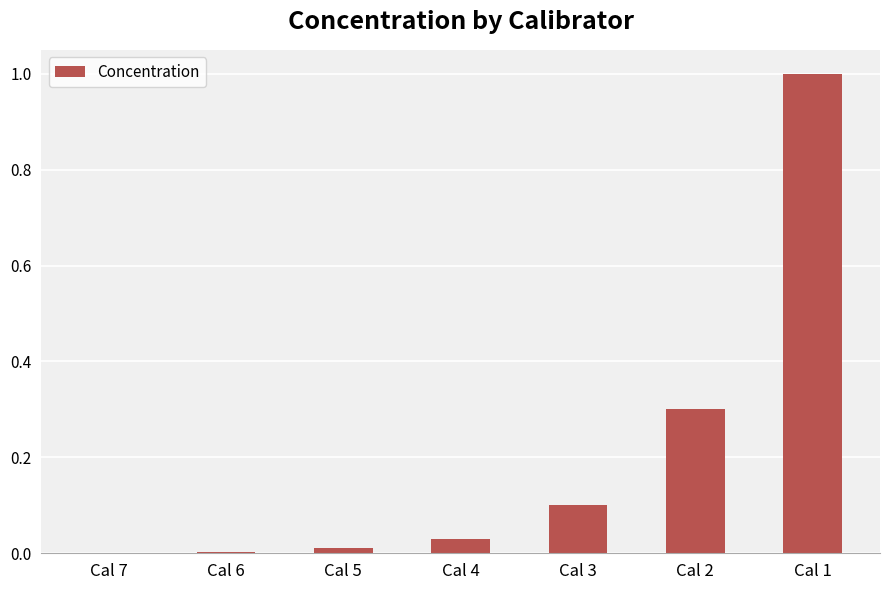

Are the bars horizontal?

No